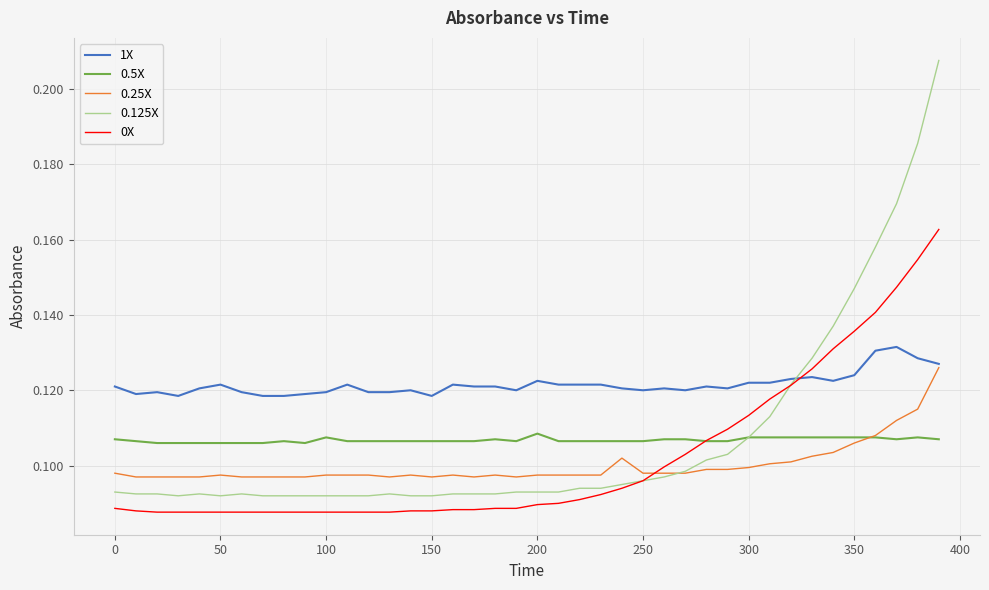

True or false: 0.5X and 1X intersect in this chart.

False